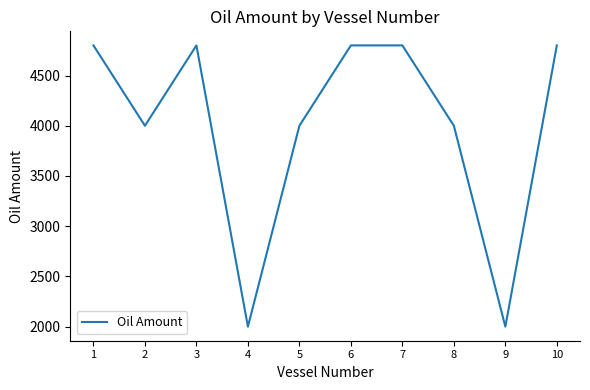

The value at 2 is 6825. True or false?

False